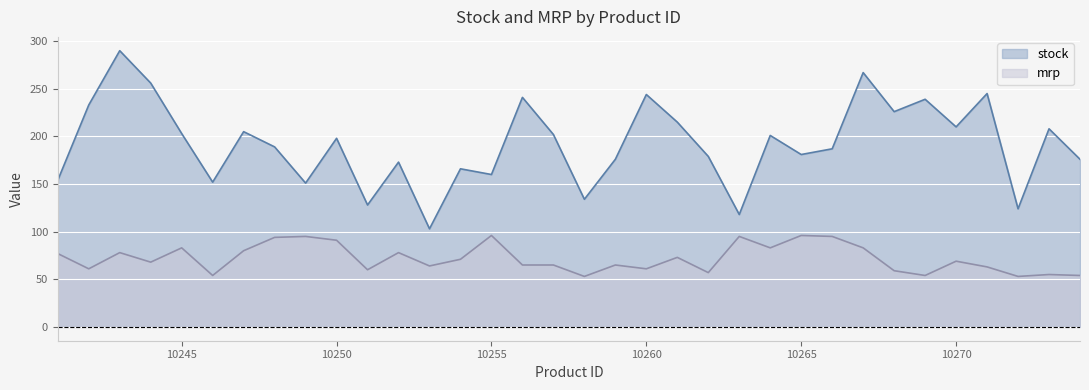

What is the greatest value displayed?

290